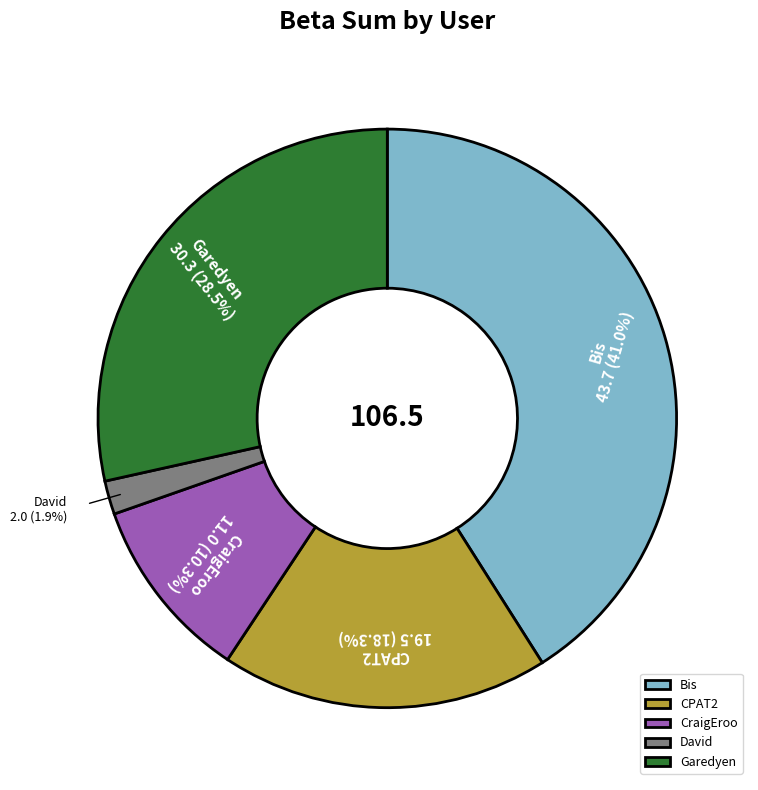

Rank the categories by value from highest to lowest.

Bis, Garedyen, CPAT2, CraigEroo, David